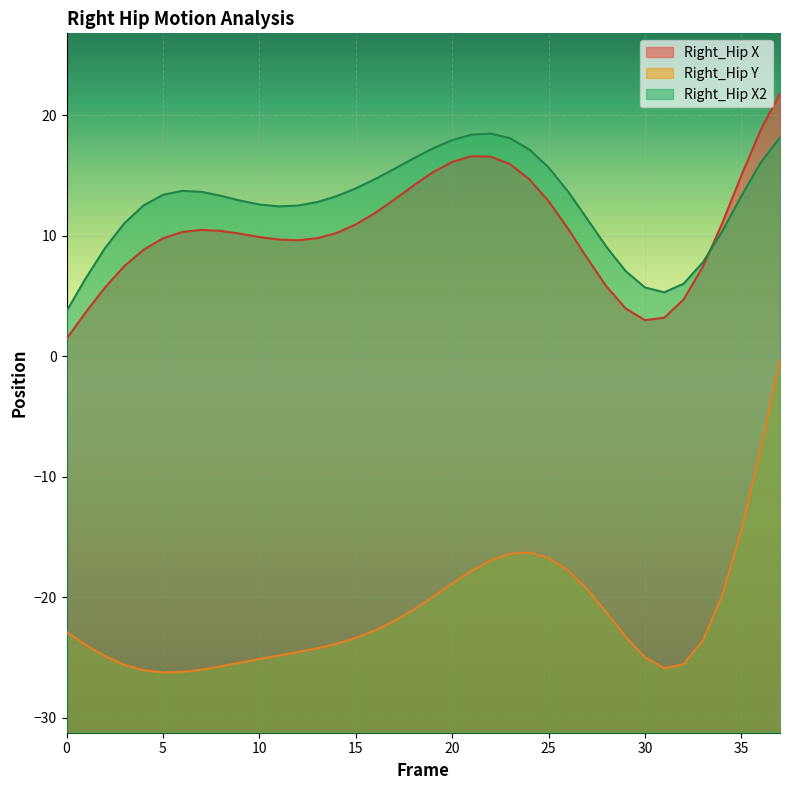

What is the value of the Right_Hip_X2 point at the 23rd from the left?

18.5